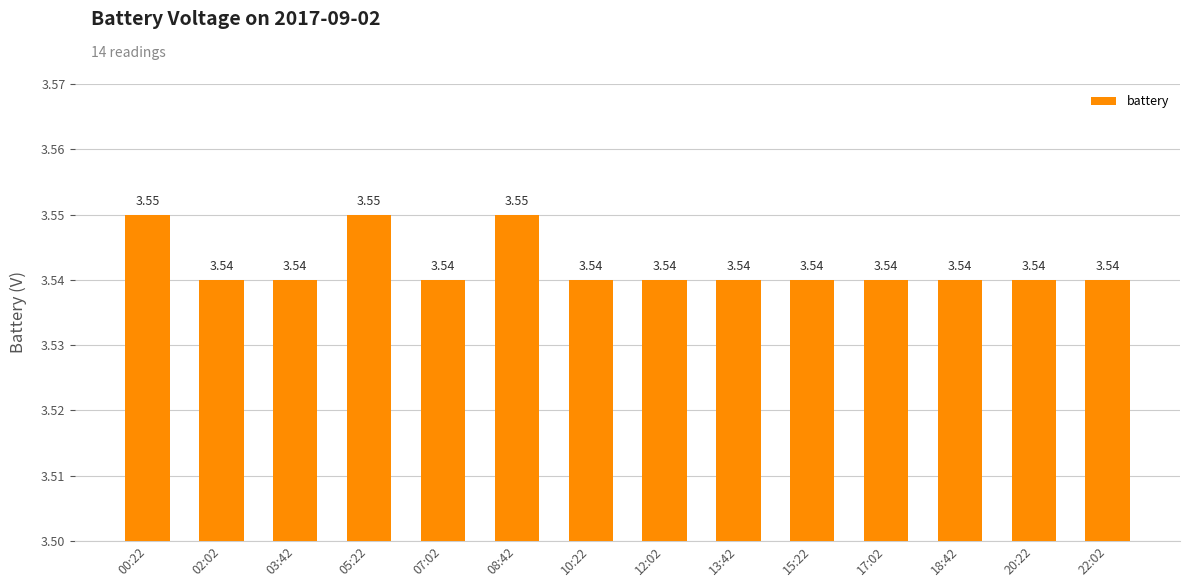

Between 22:02 and 00:22, which is larger?

00:22